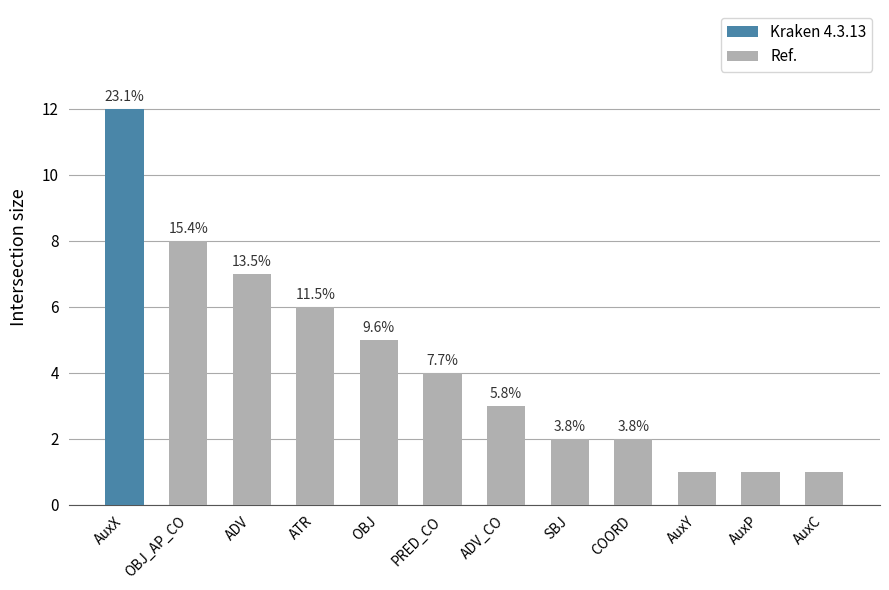

Is it true that the value at AuxX is 19?

False